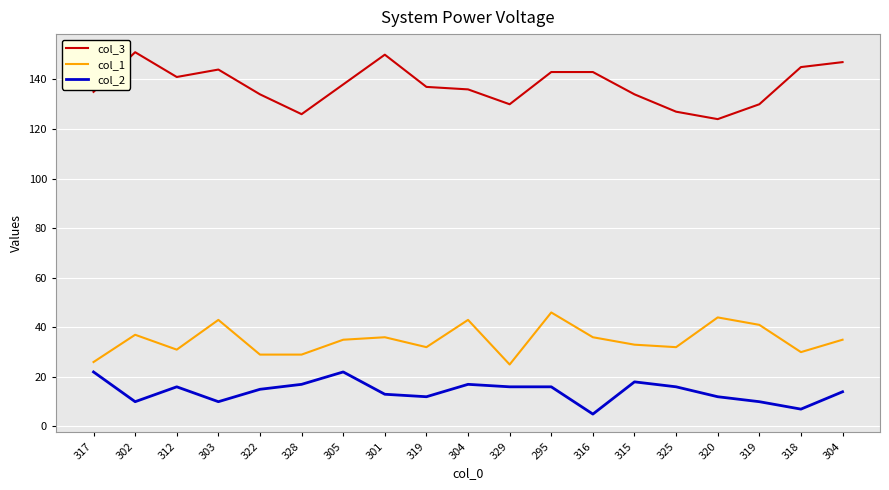

In col_1, how many points are lower than both neighbors (excluding endpoints)?

5